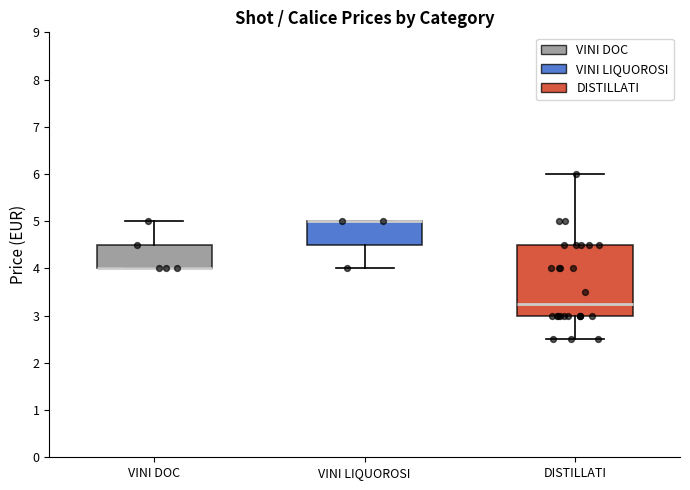

Which box is the tallest, from its lower edge to its upper edge?

DISTILLATI